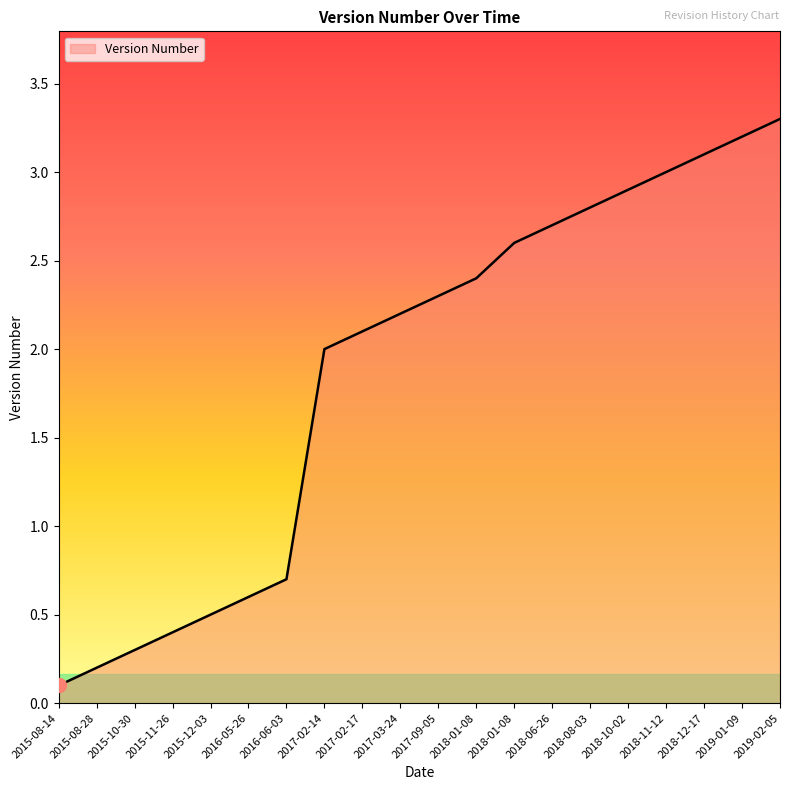

Read the value at 2019-01-09.

3.2